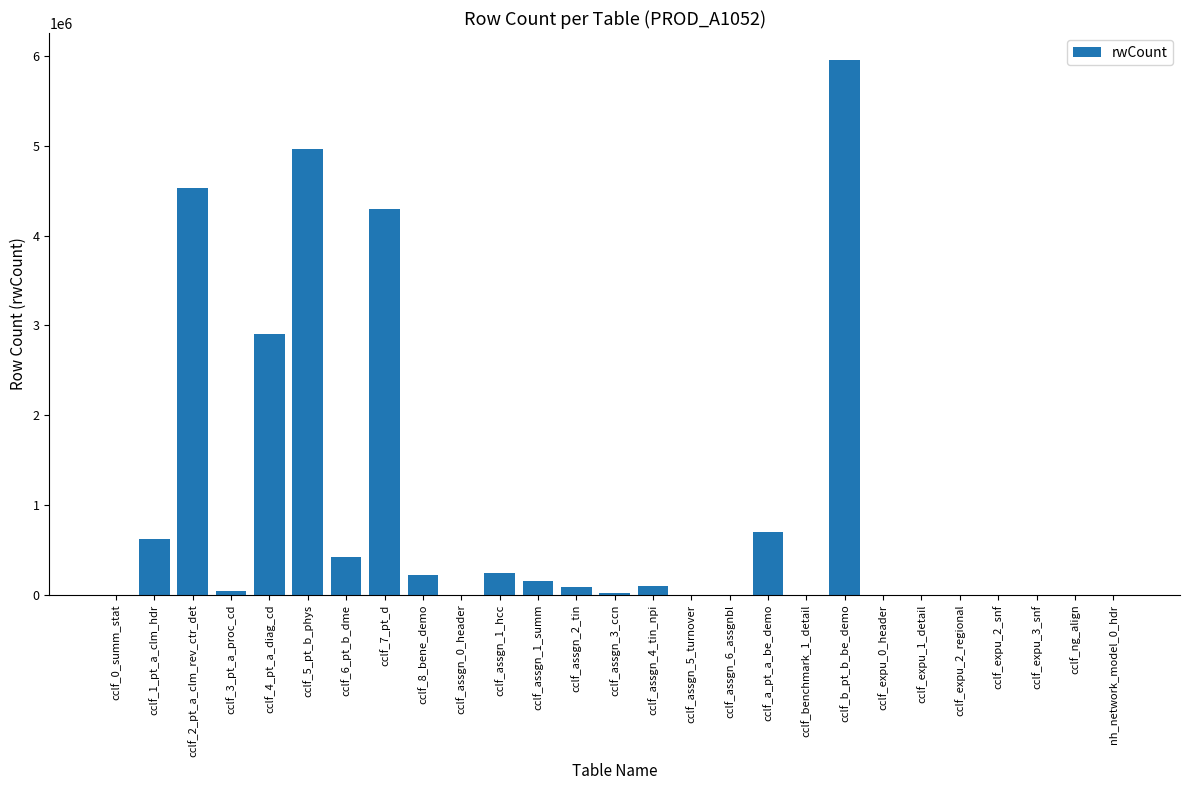

What is the sum of all values?

25266243